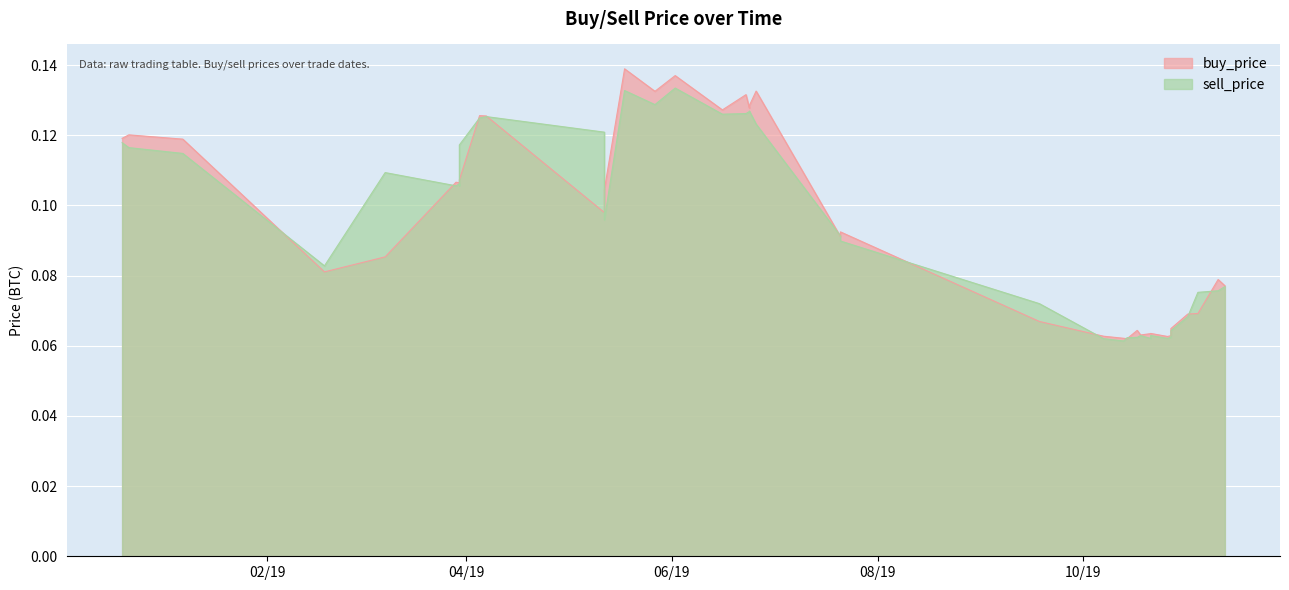

What are all the series names shown in the legend?

buy_price, sell_price